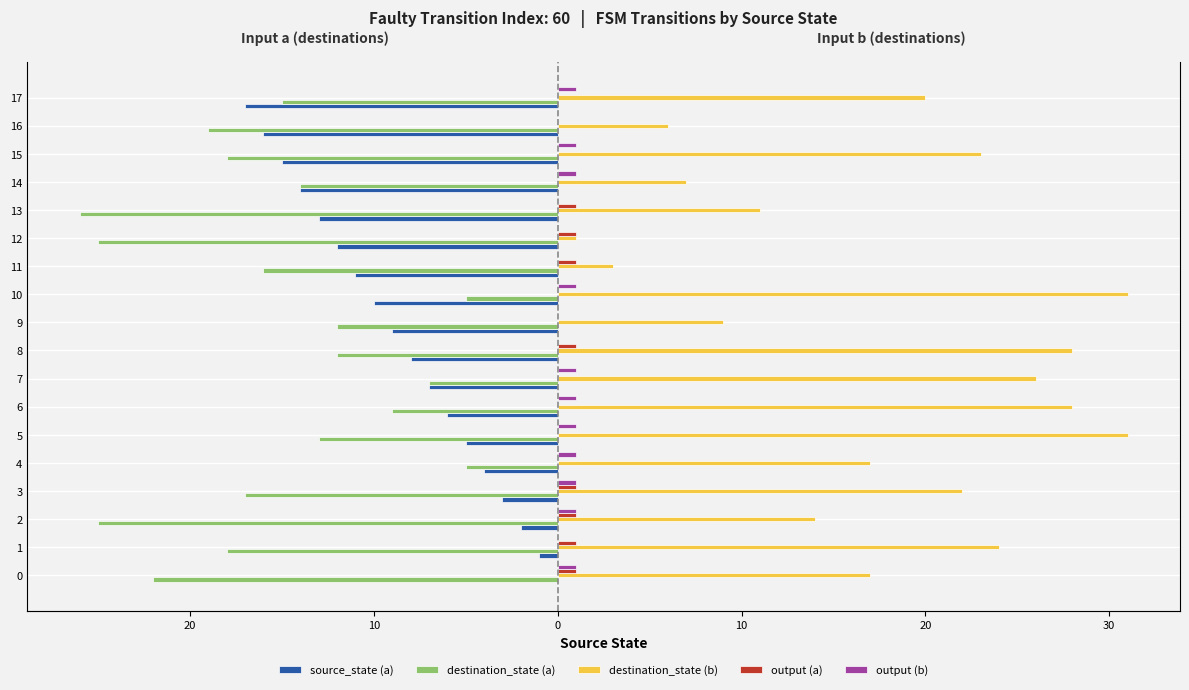

The output (a) series shows -1 at 4. True or false?

False